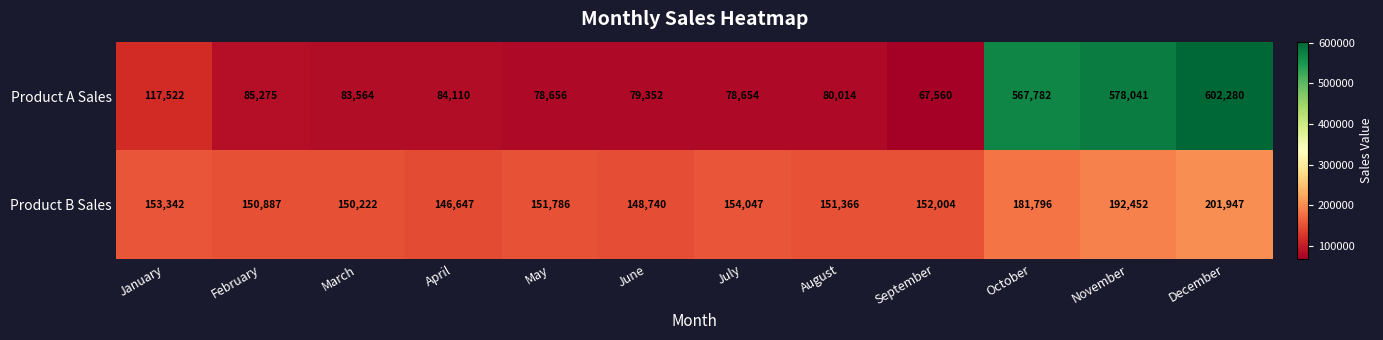

What is the sum of all Product B Sales values?

1935236